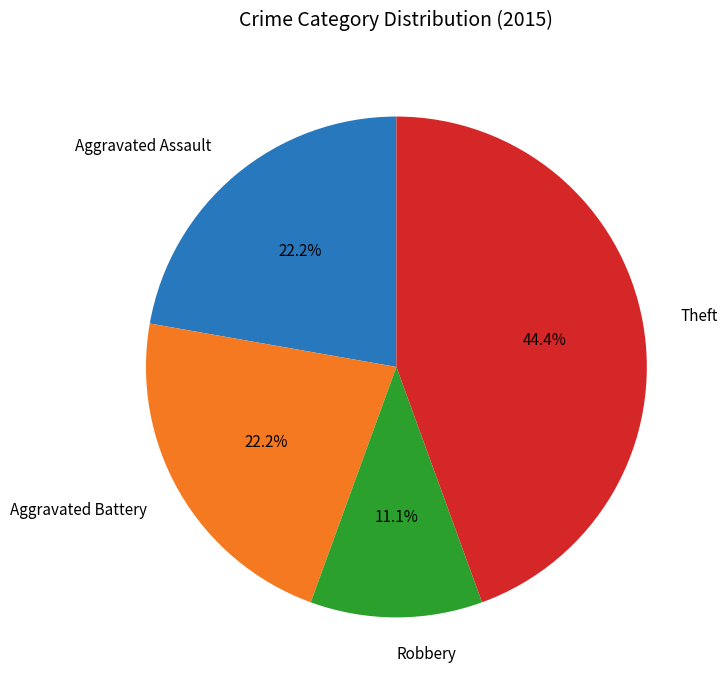

How many slices are in this pie chart?

4